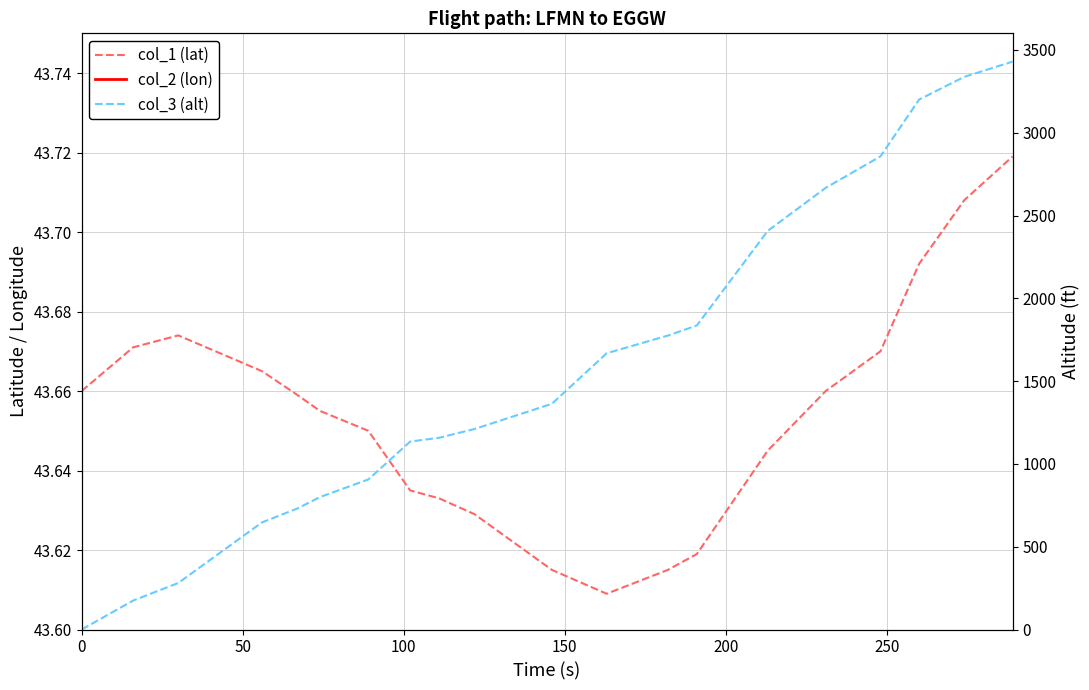

True or false: col_2 (lon) and col_1 (lat) intersect in this chart.

False